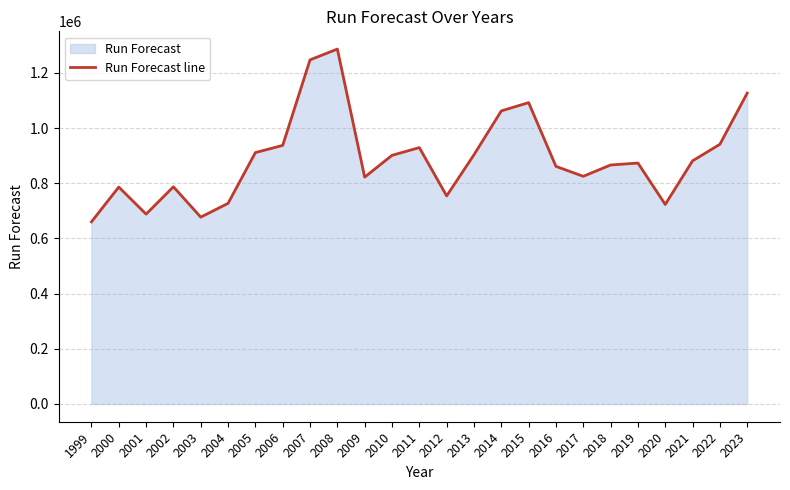

How many lines are shown in the chart?

1